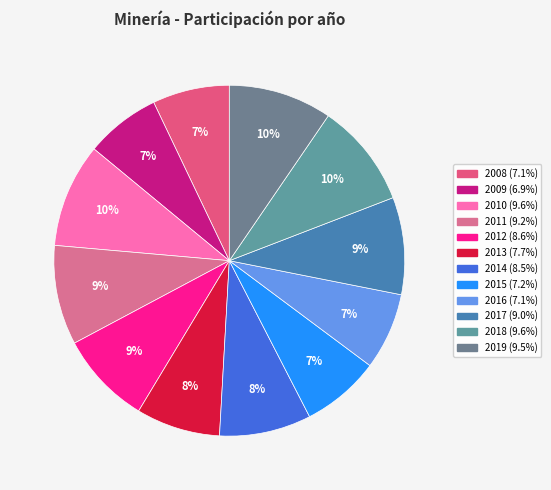

How many segments does this pie chart have?

12